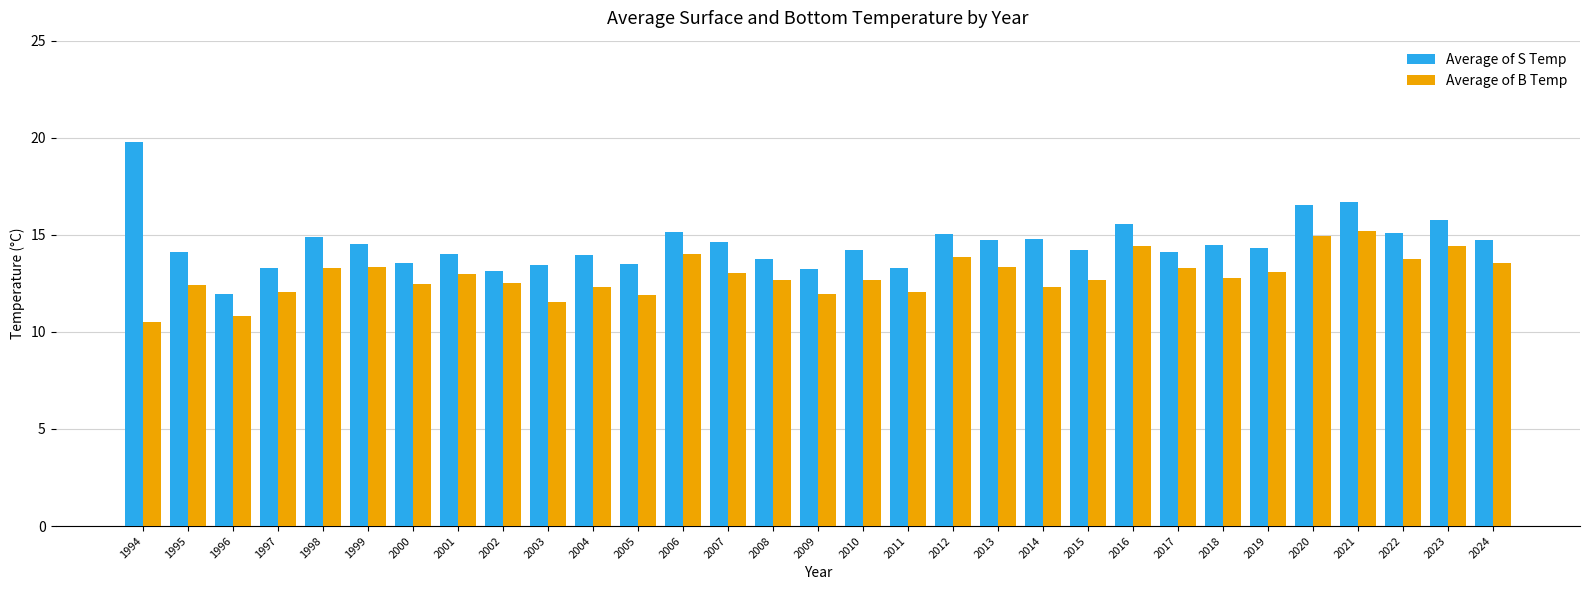

What are all the series names shown in the legend?

Average of S Temp, Average of B Temp